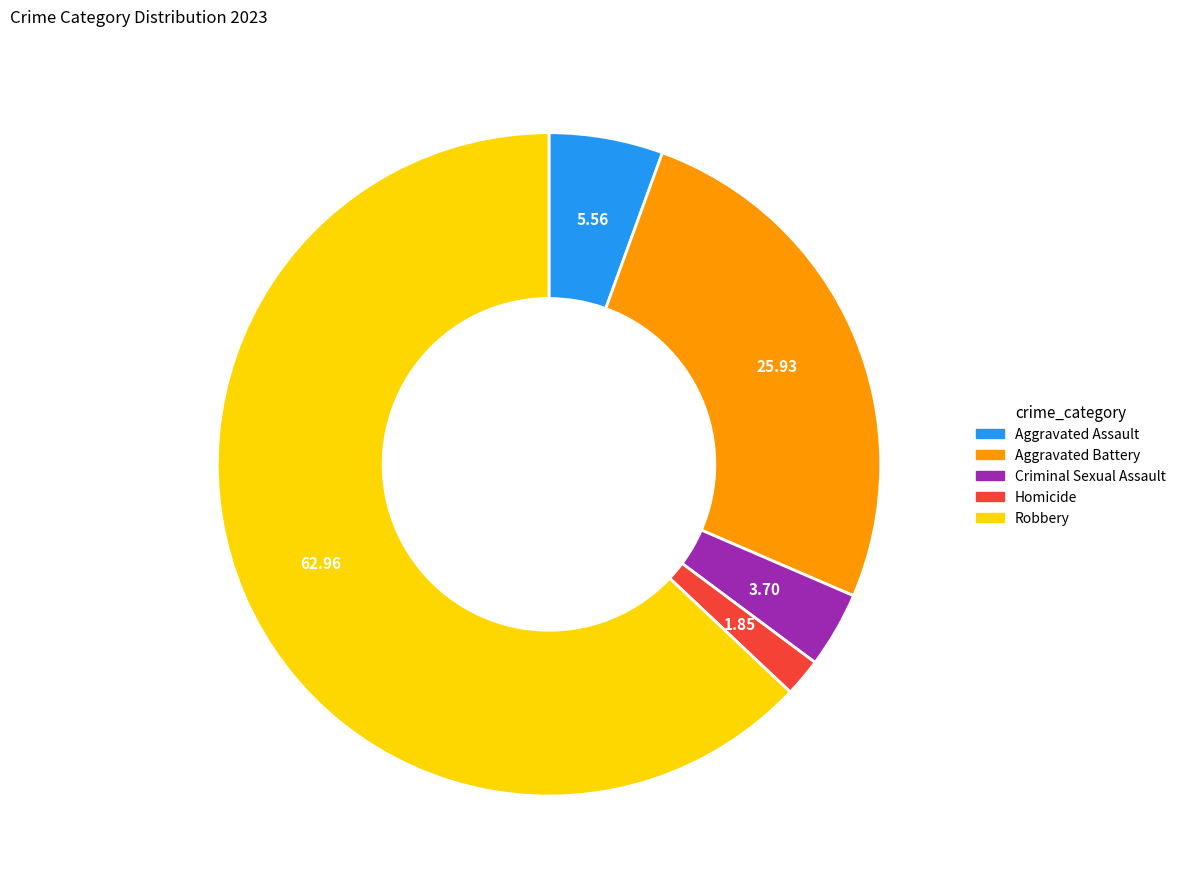

The Robbery slice represents 63% of the pie. True or false?

True